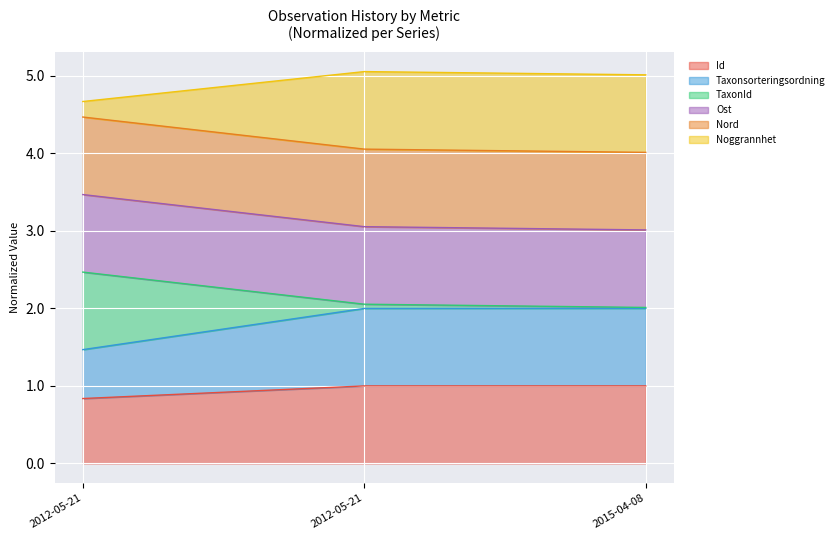

What is the value of the Ost point at the 1st from the left?

3.5